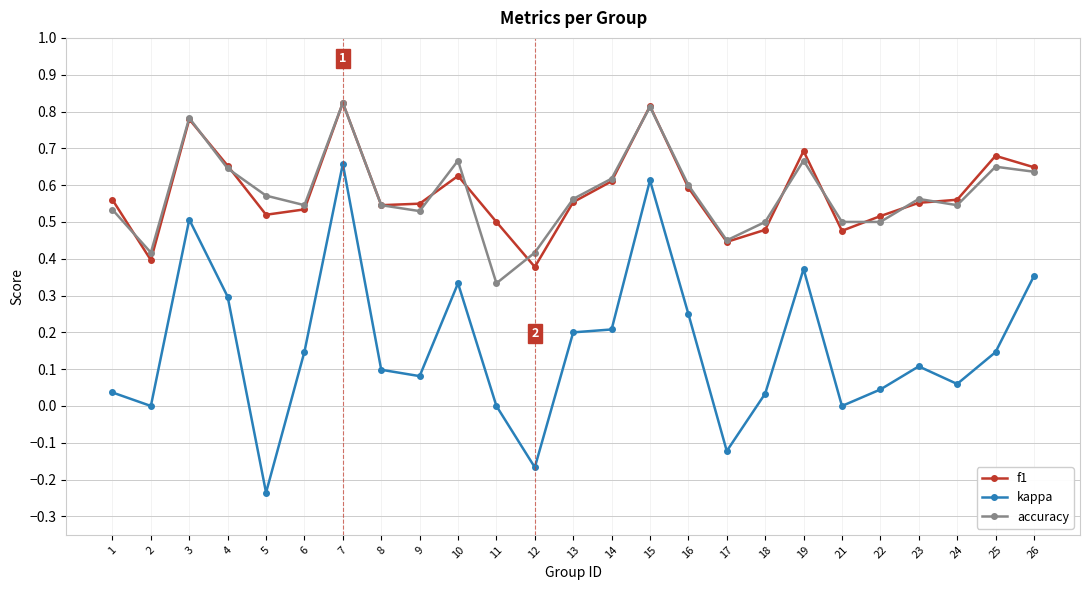

Which label corresponds to the smallest value in the chart?

5